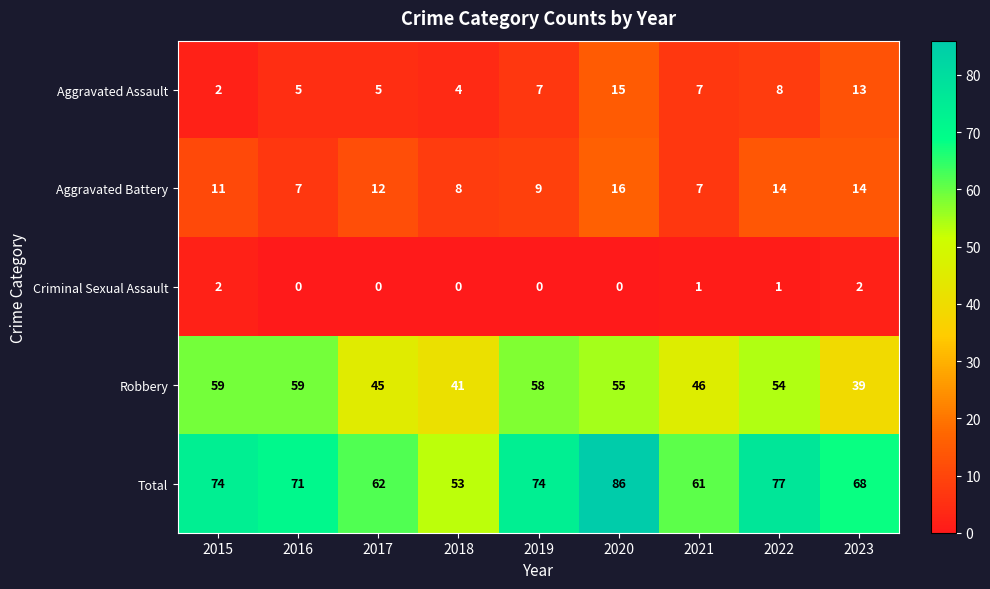

What is the highest value of the Aggravated Assault series?

15